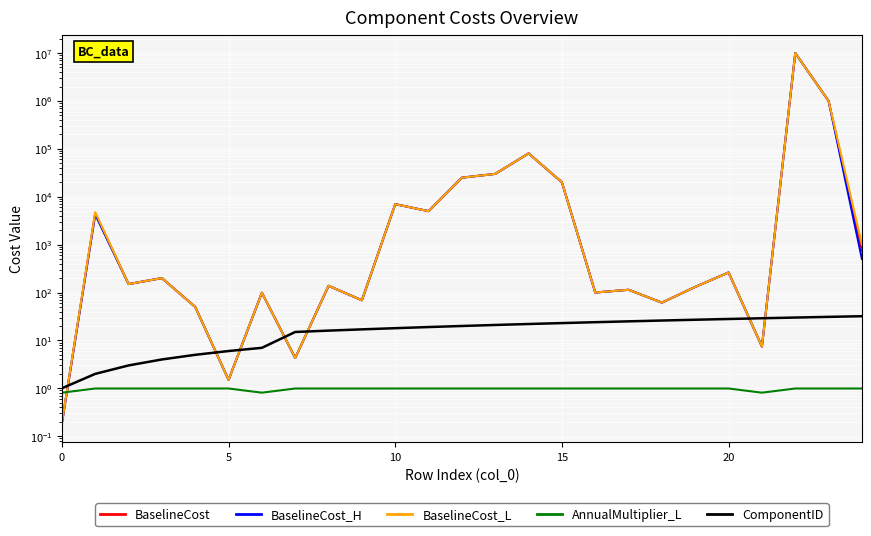

True or false: BaselineCost and BaselineCost_L cross at least once.

False